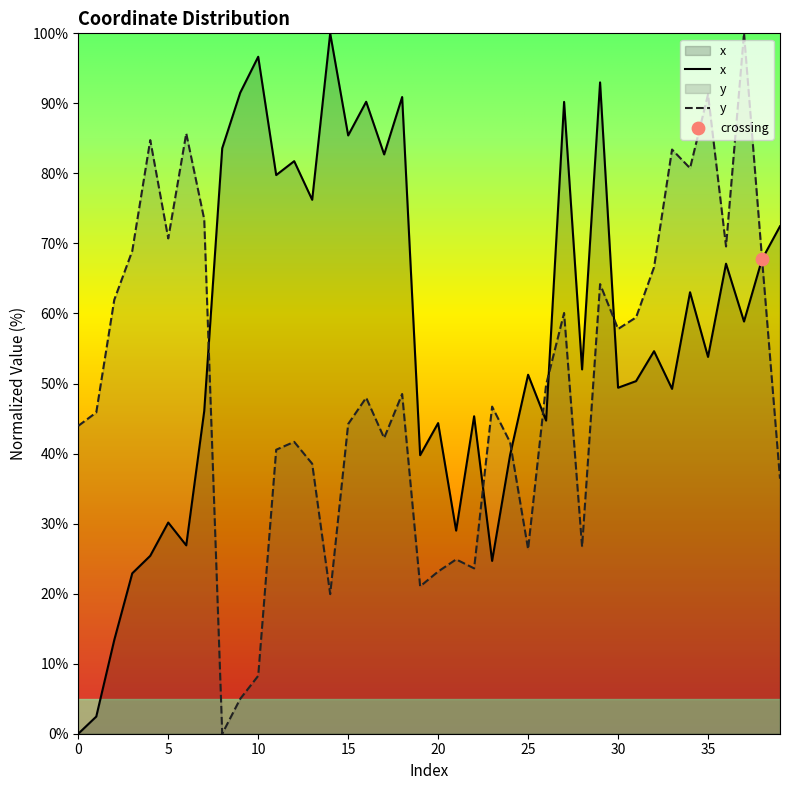

At which category is the sum across all series the highest?

37